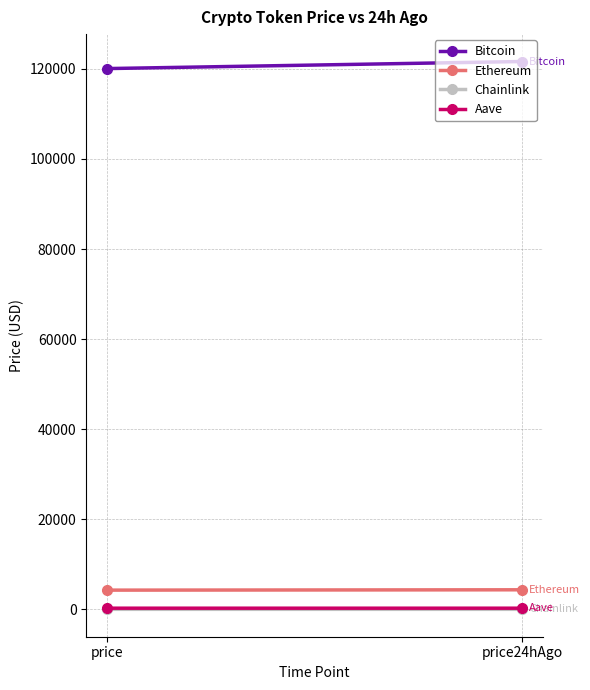

Reading right to left, what are all the values shown in this chart?

Bitcoin: 121621.0	120051.0
Ethereum: 4358.8	4281.8
Chainlink: 21.6	22.4
Aave: 273.5	273.7